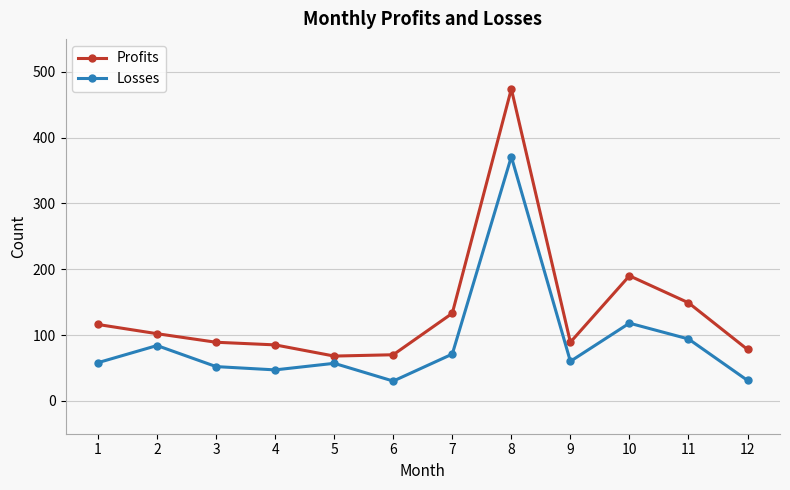

Which series has the largest range (max minus min)?

Profits